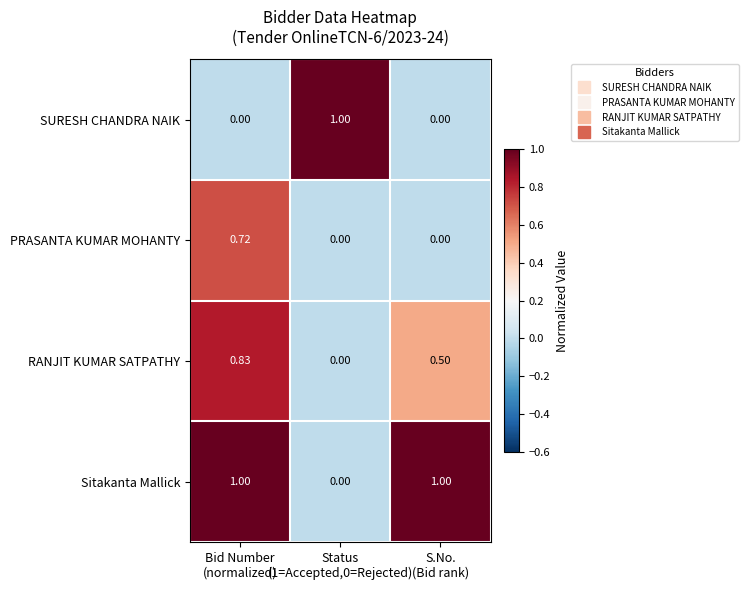

Which series has the largest total across all categories?

Sitakanta Mallick